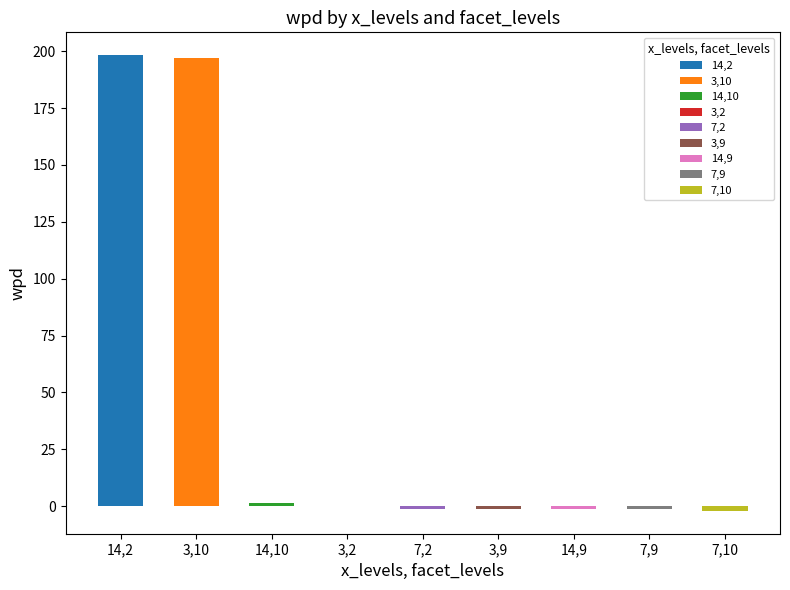

List the labels in order of value, smallest first.

7|10|null, 7|9|null, 14|9|null, 3|9|null, 7|2|null, 3|2|null, 14|10|null, 3|10|varall, 14|2|varall